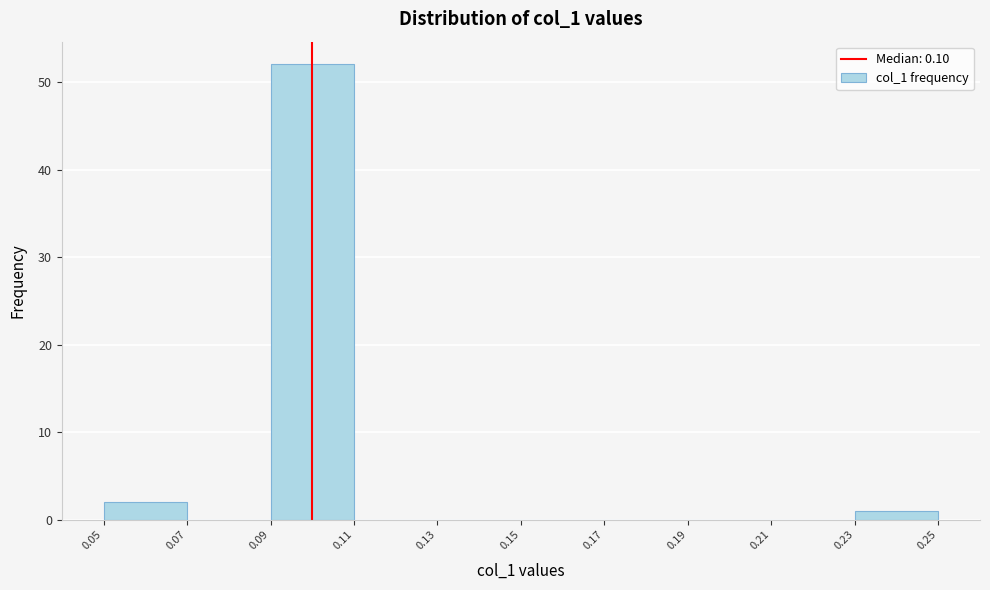

What is the height of the bar covering 0.05 to 0.07 on the x-axis? The values are not printed on the chart, so give them approximately, as read against the axis.

2